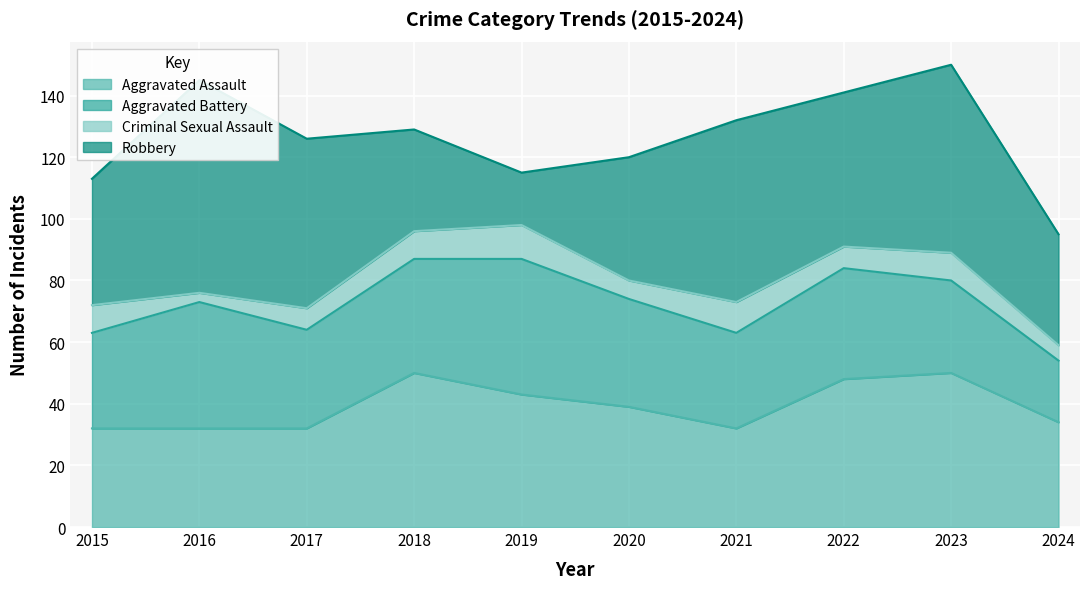

Count the Aggravated Assault values in the range 32 to 48.

8